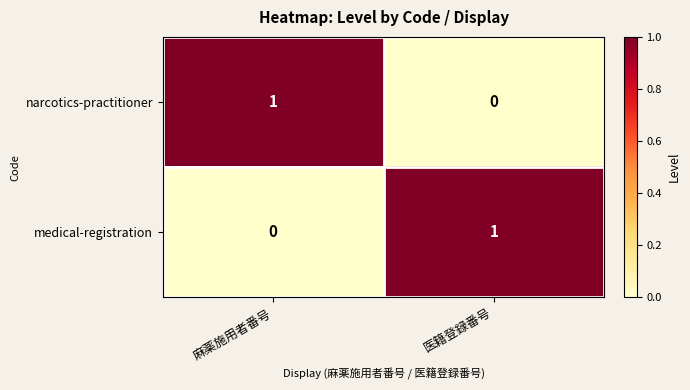

At which label does medical-registration reach its minimum?

麻薬施用者番号